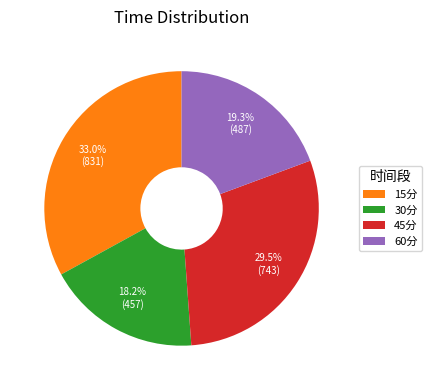

Which slice is the largest?

15分